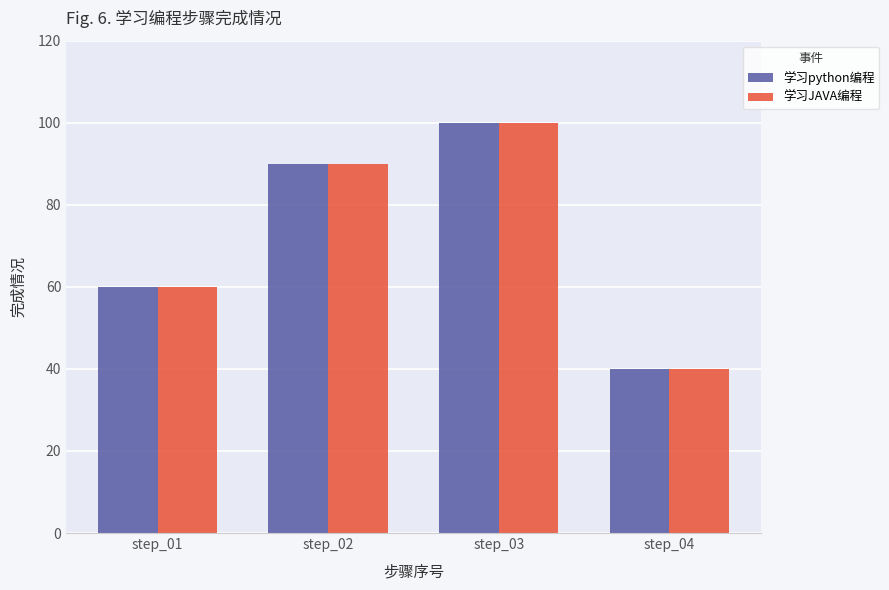

What is the smallest value displayed?

40